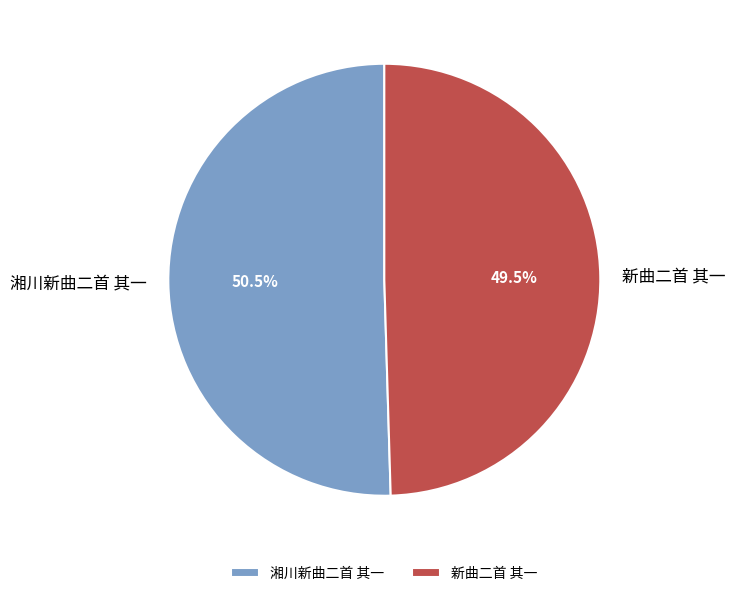

To the nearest percent, what is the average slice percentage?

50%